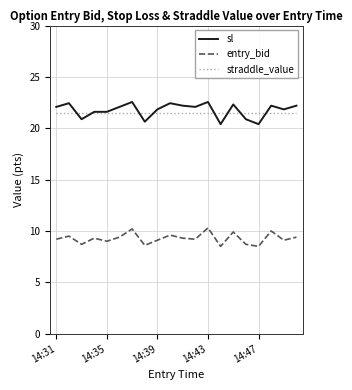

Does the chart display data point markers on the line(s)?

No